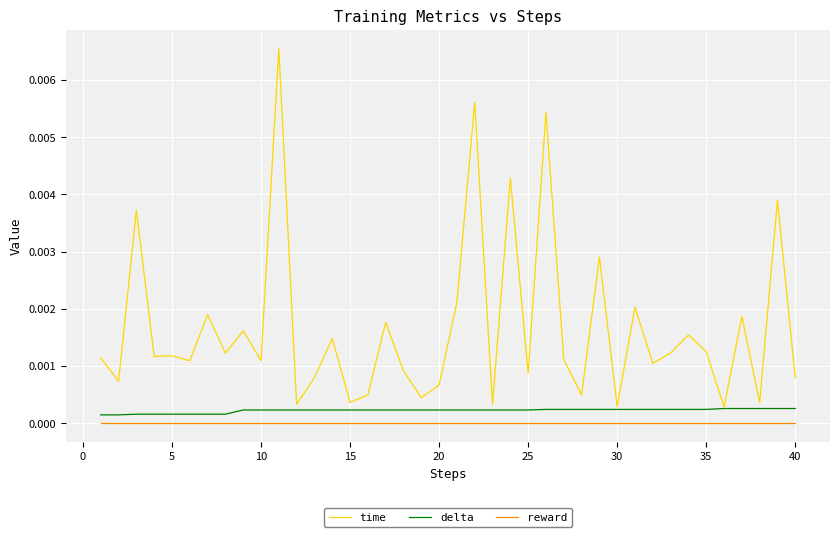

At how many categories does at least one series exceed 0?

40